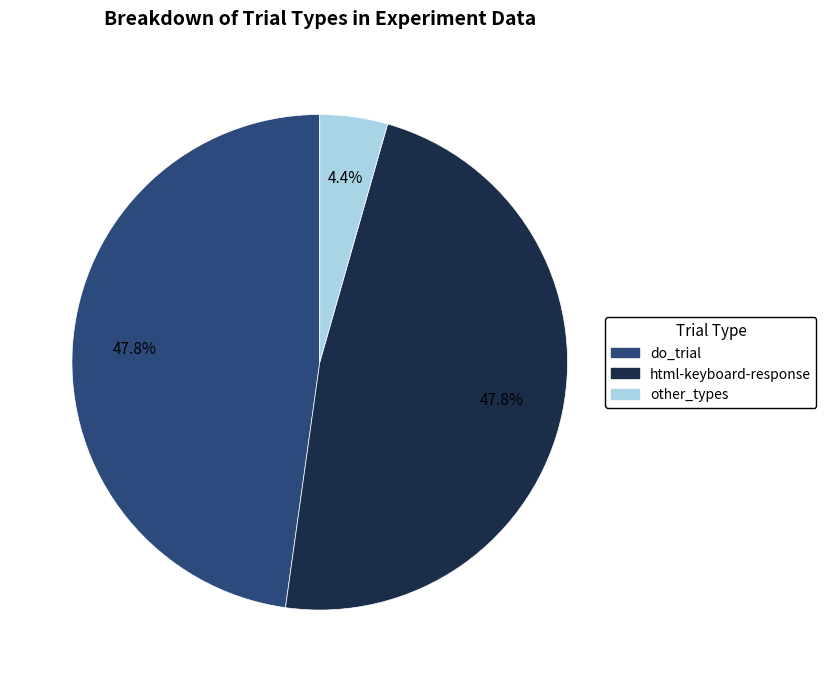

Count the number of slices in the pie.

3